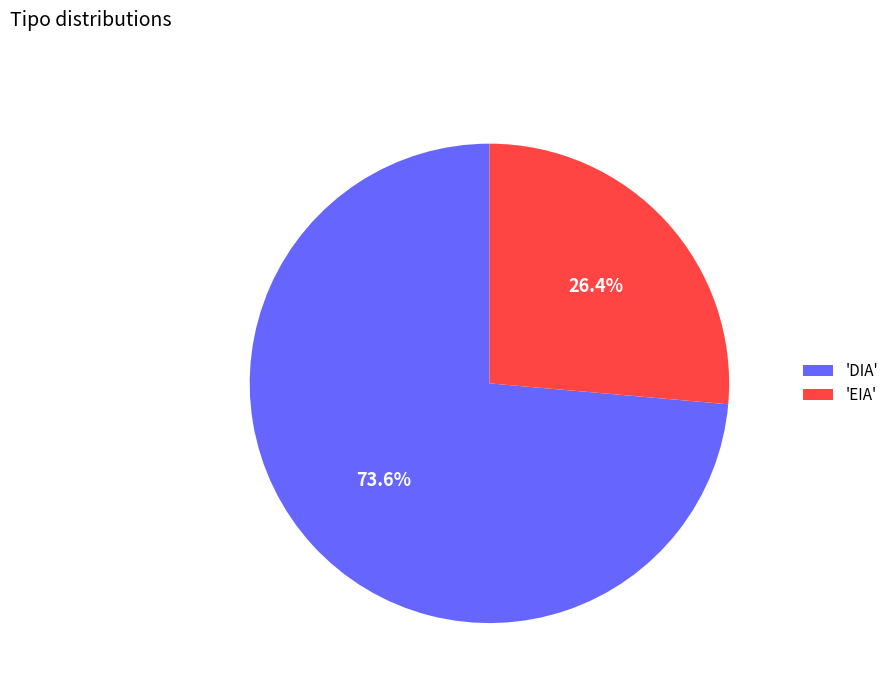

Which category accounts for the majority?

'DIA'